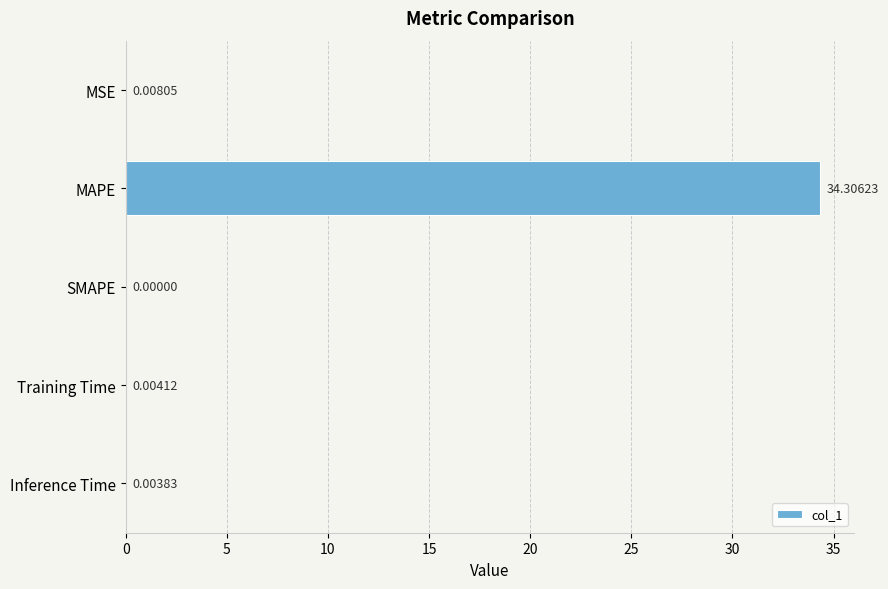

What is the sum of all values?

34.3